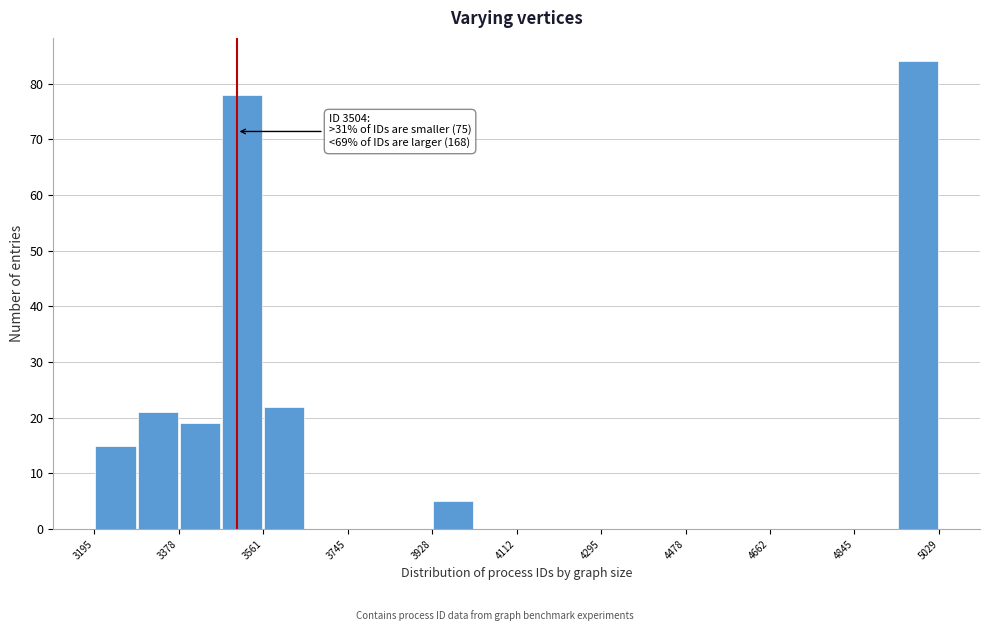

Which range on the x-axis has the tallest bar?

4940 to 5020